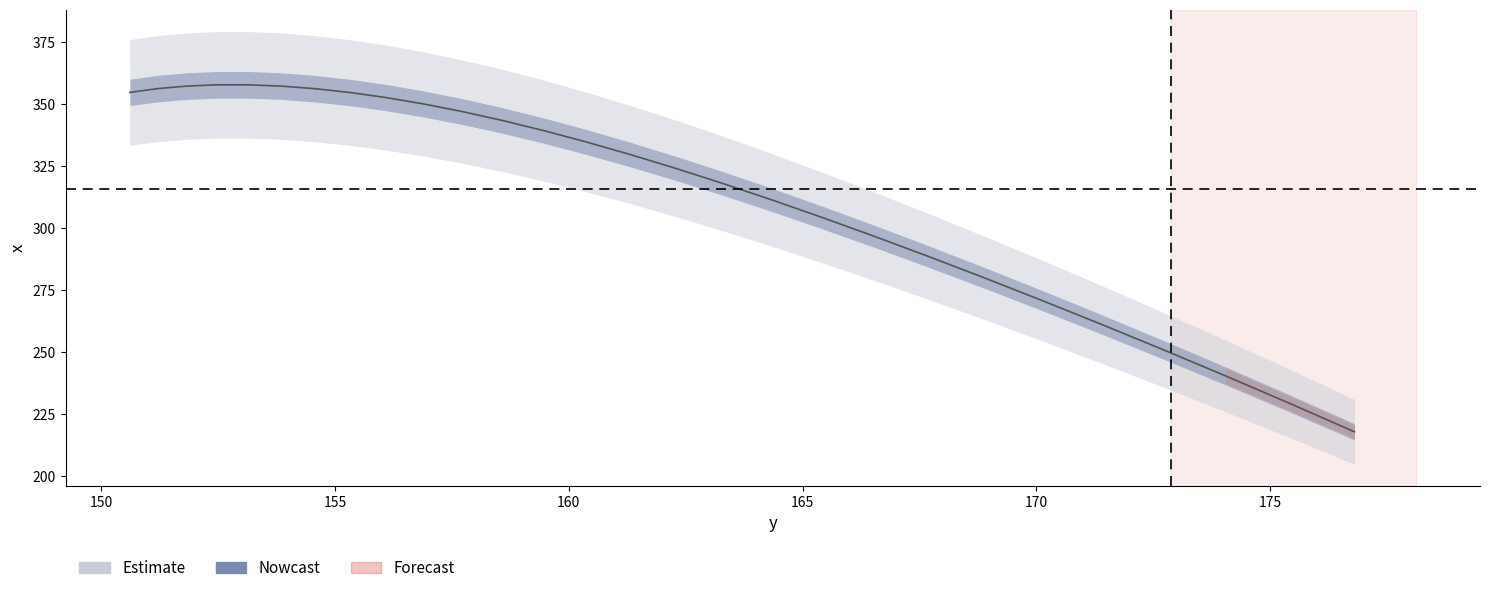

Reading right to left, list all the values displayed in this chart.

217.9	229.5	240.5	251.1	261.2	270.8	279.9	288.5	296.6	304.2	311.3	318.0	324.1	329.7	334.8	339.4	343.4	347.0	350.1	352.6	354.7	356.2	357.2	357.7	357.7	357.2	356.2	354.7